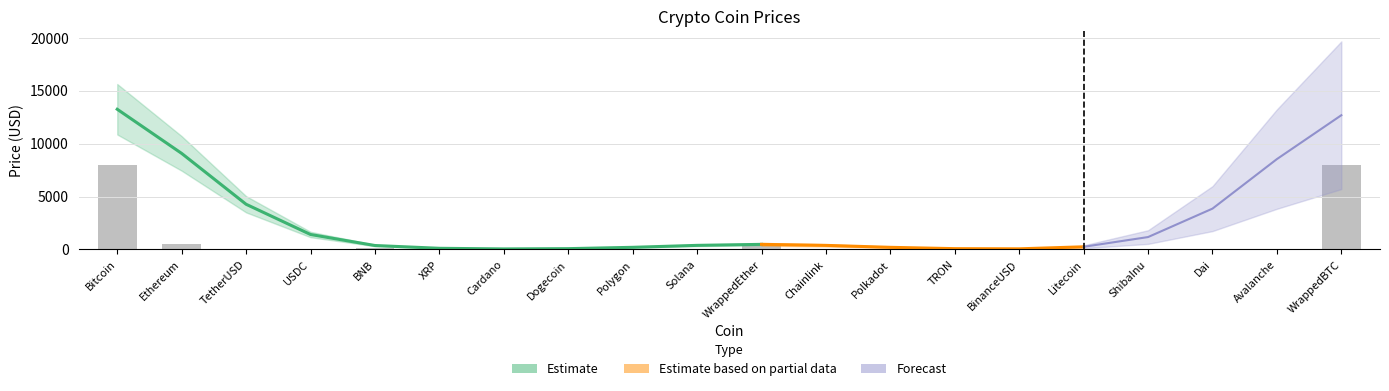

Reading right to left, what are all the values shown in this chart?

7943.2	4.5	0.3	0.0	23.6	0.3	0.0	1.6	1.9	537.2	6.1	0.3	0.0	0.1	0.1	91.8	0.3	0.3	532.8	7938.8